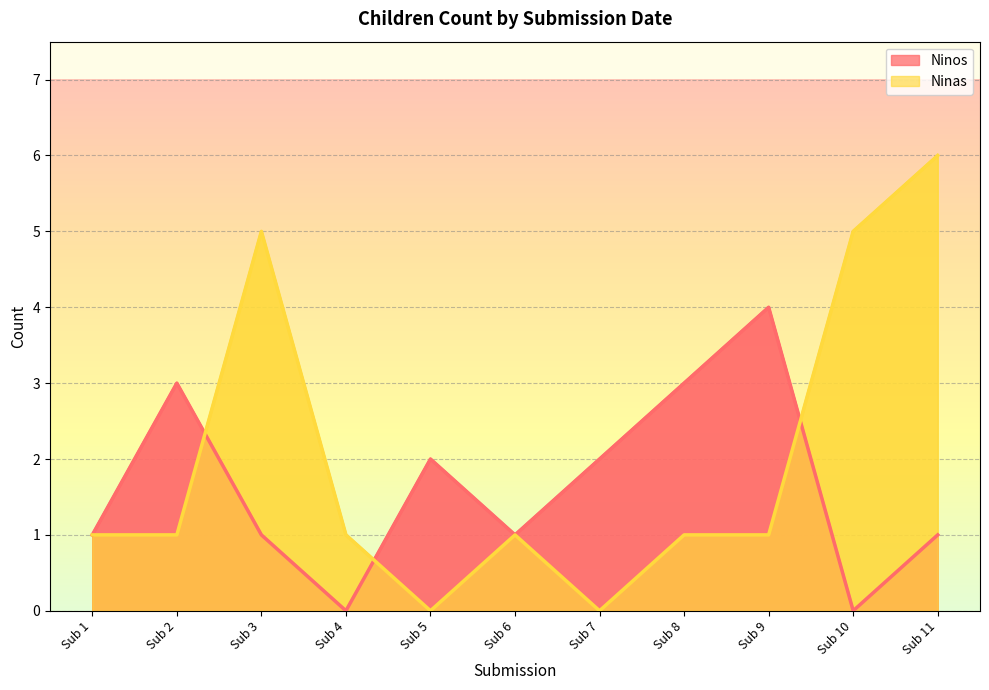

True or false: Ninos has a value of 2 at Sub 7.

True